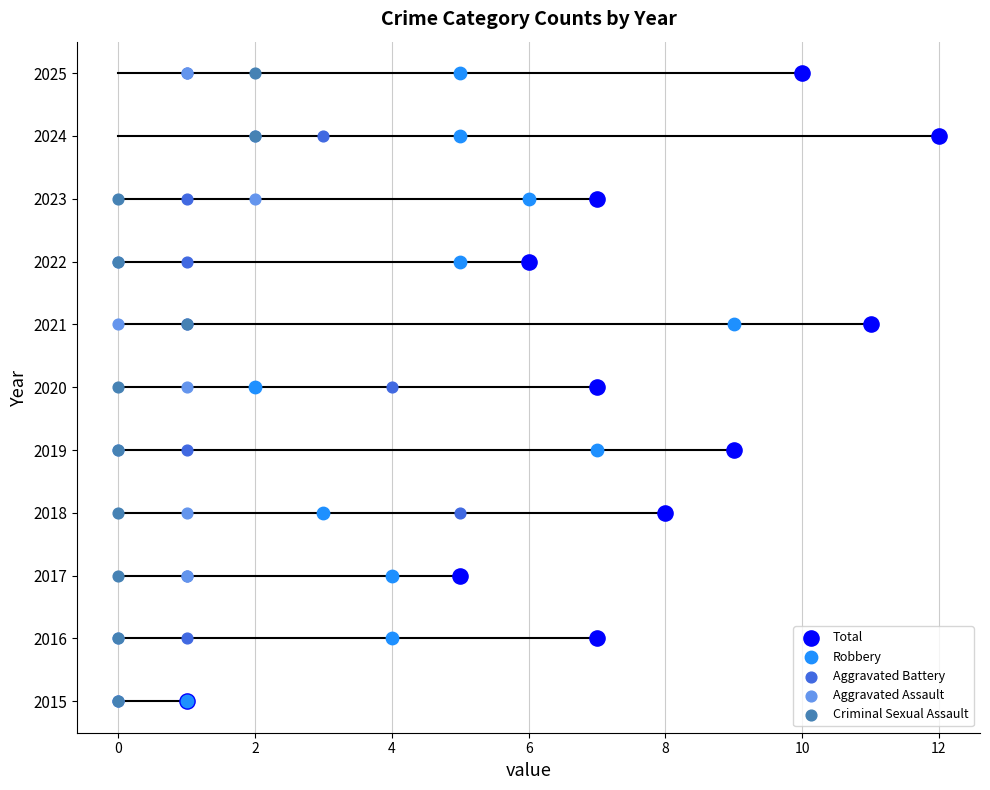

What are all the series names shown in the legend?

Total, Robbery, Aggravated Battery, Aggravated Assault, Criminal Sexual Assault